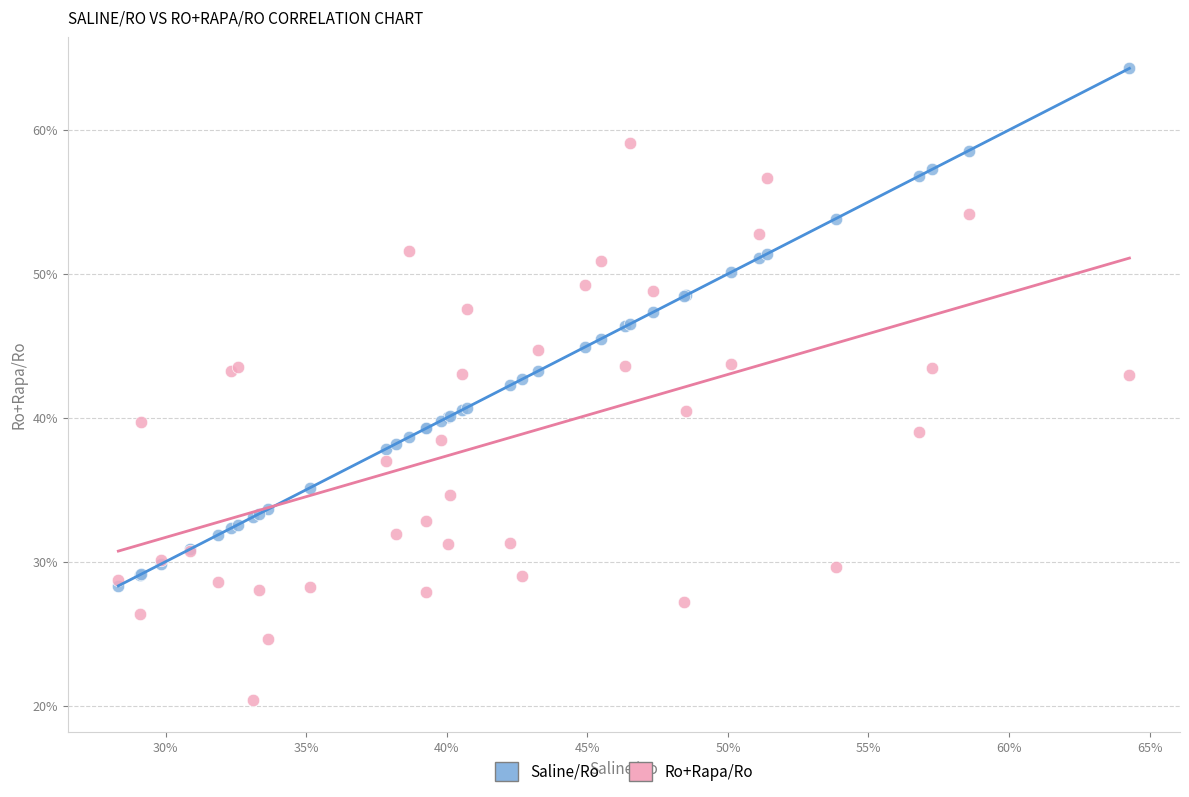

What are all the series names shown in the legend?

Saline/Ro, Ro+Rapa/Ro